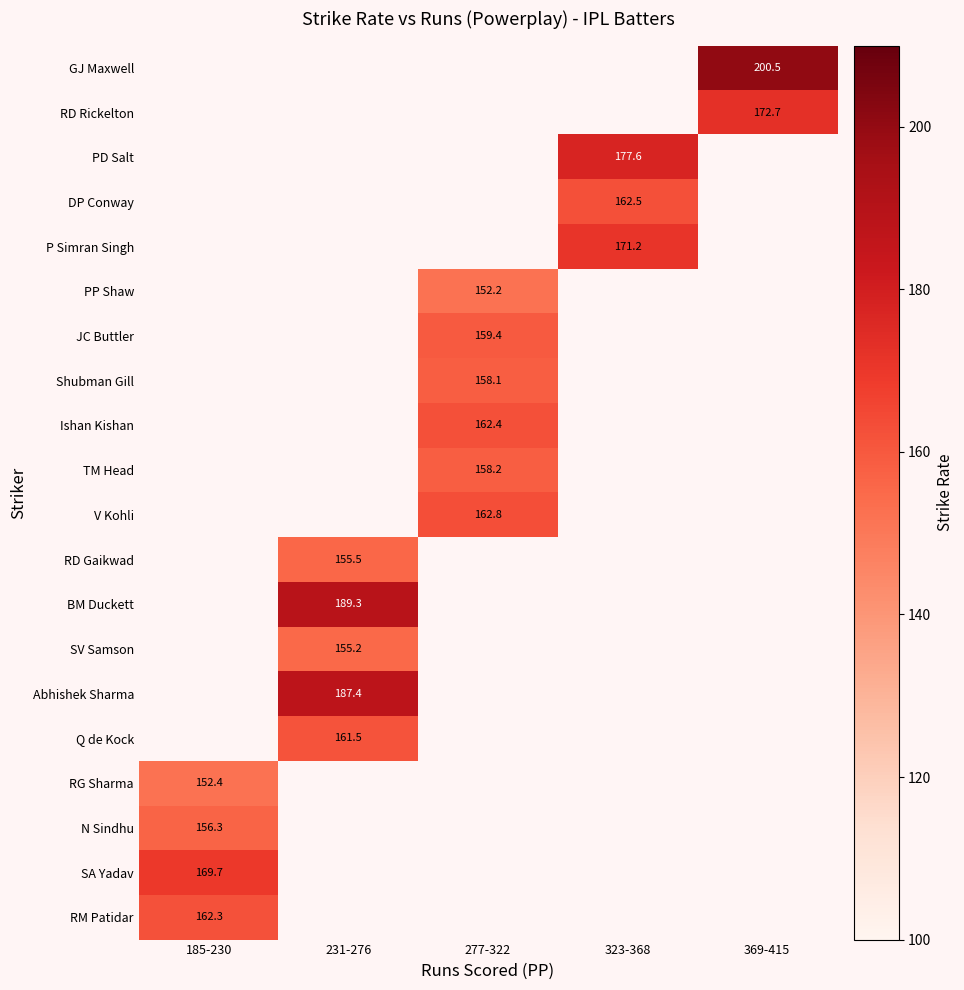

What is the spread (max minus min) of values at 369-415?

27.8